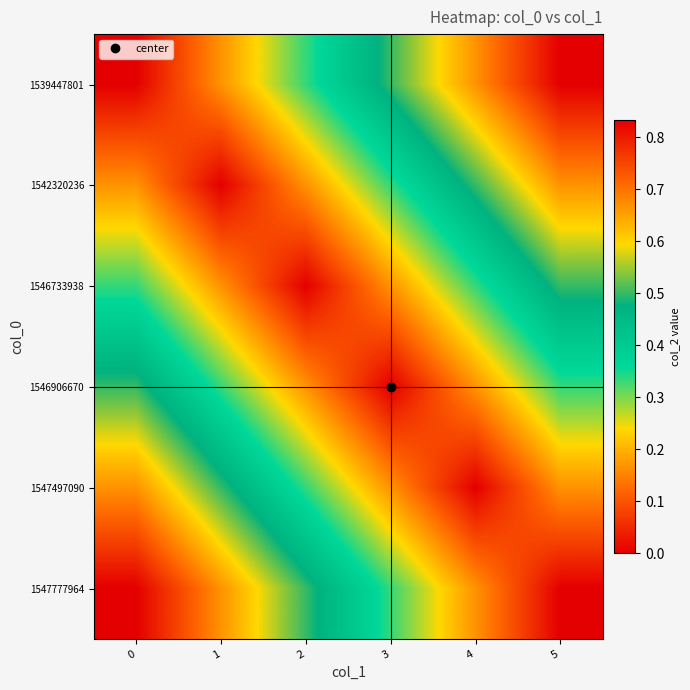

How many series are shown in this chart?

6